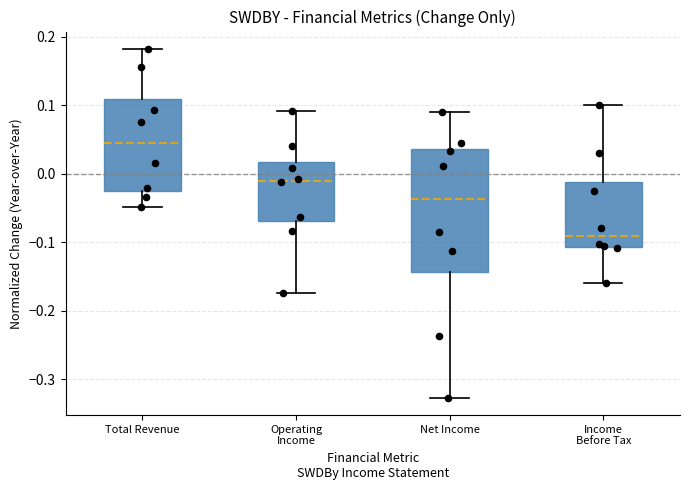

Which box's median line is the lowest?

Income Before Tax